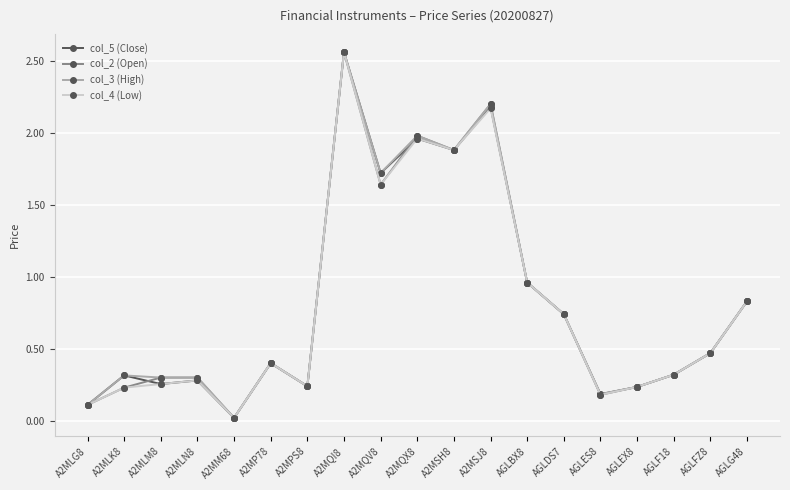

At how many categories does at least one series exceed 1?

5